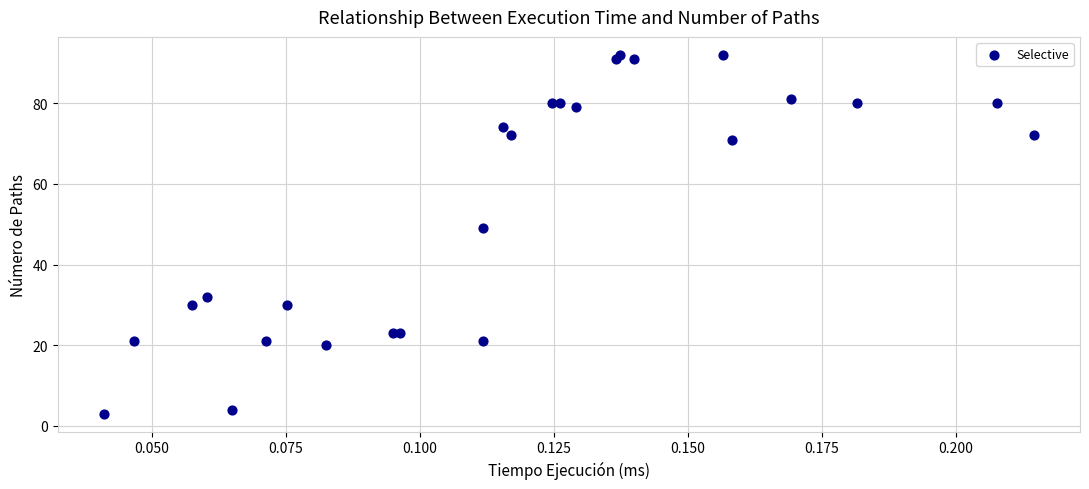

What Y value in the scatter plot is closest to 47?

49